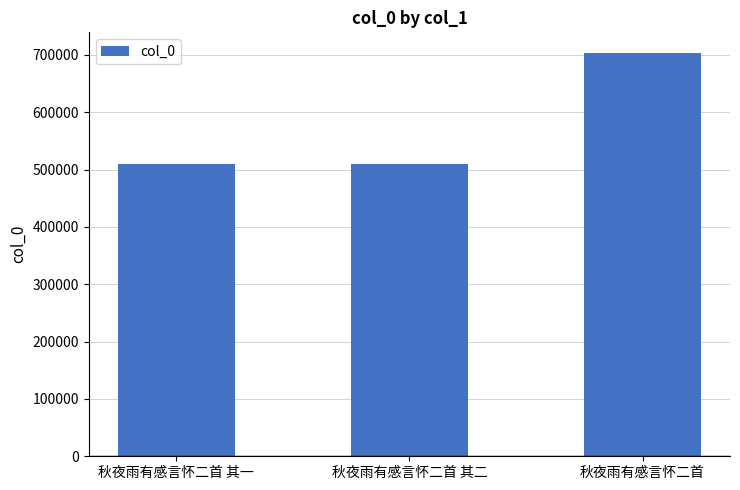

Read the value at 秋夜雨有感言怀二首 其二.

509410